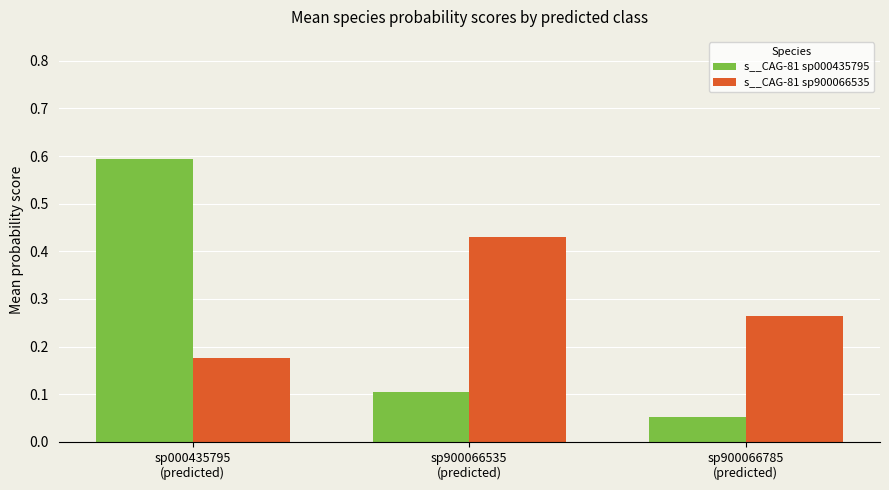

Rank the series by their maximum value, from lowest to highest.

s__CAG-81 sp900066535, s__CAG-81 sp000435795